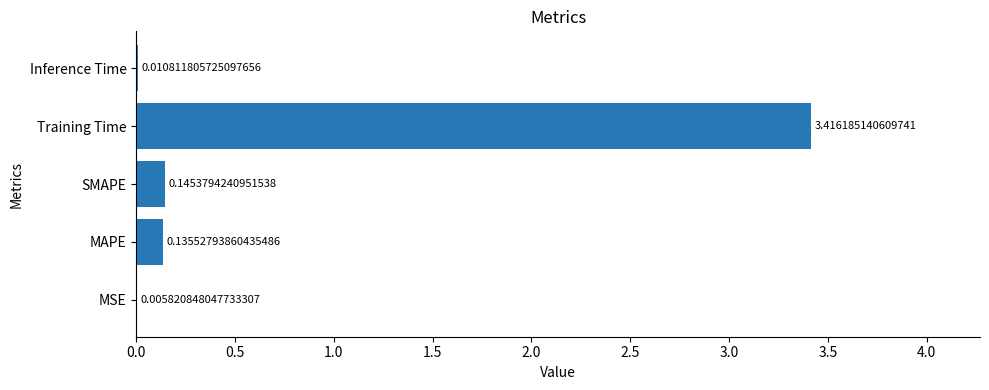

Which has a higher value, Inference Time or MAPE?

MAPE